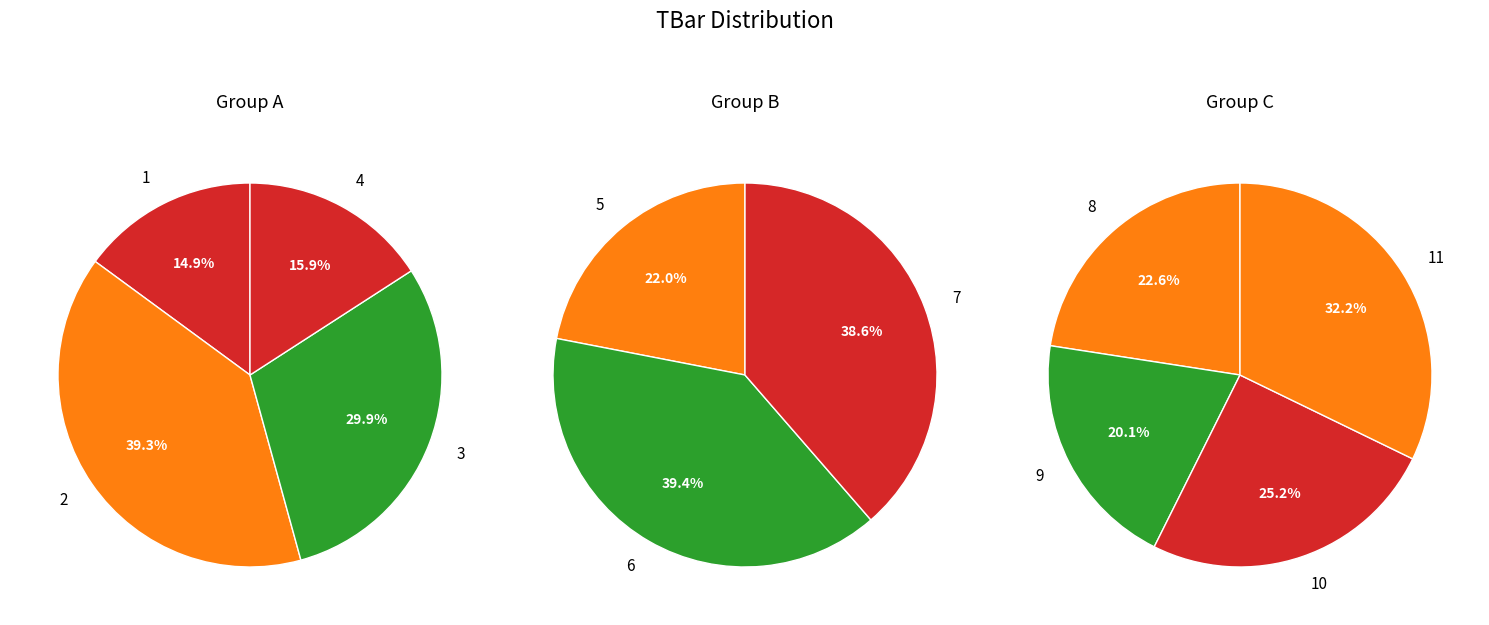

What is the ratio of the value at 4 to the value at 2?

0.4